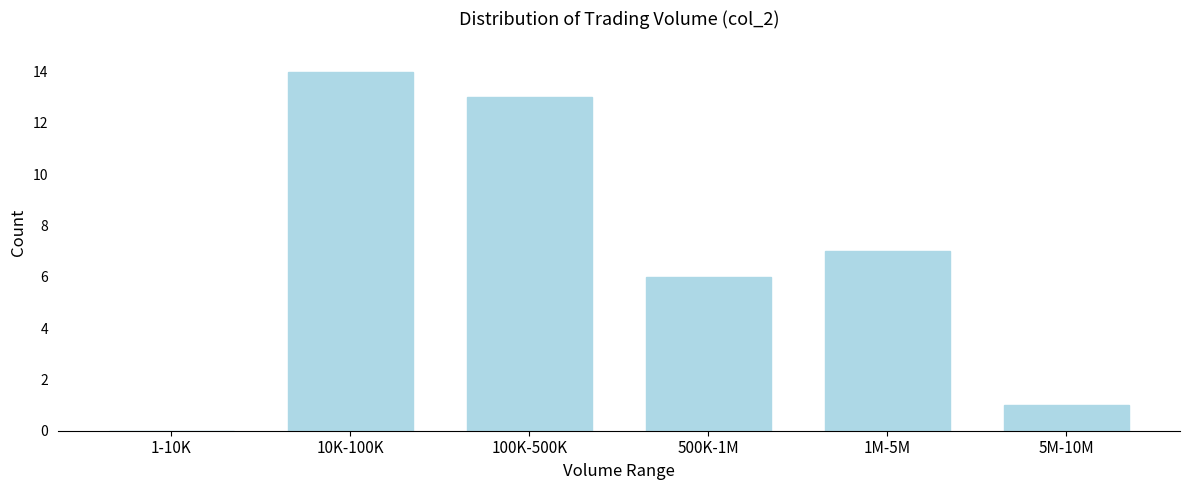

Reading left to right, list all the values displayed in this chart.

1-10K=0	10K-100K=14	100K-500K=13	500K-1M=6	1M-5M=7	5M-10M=1